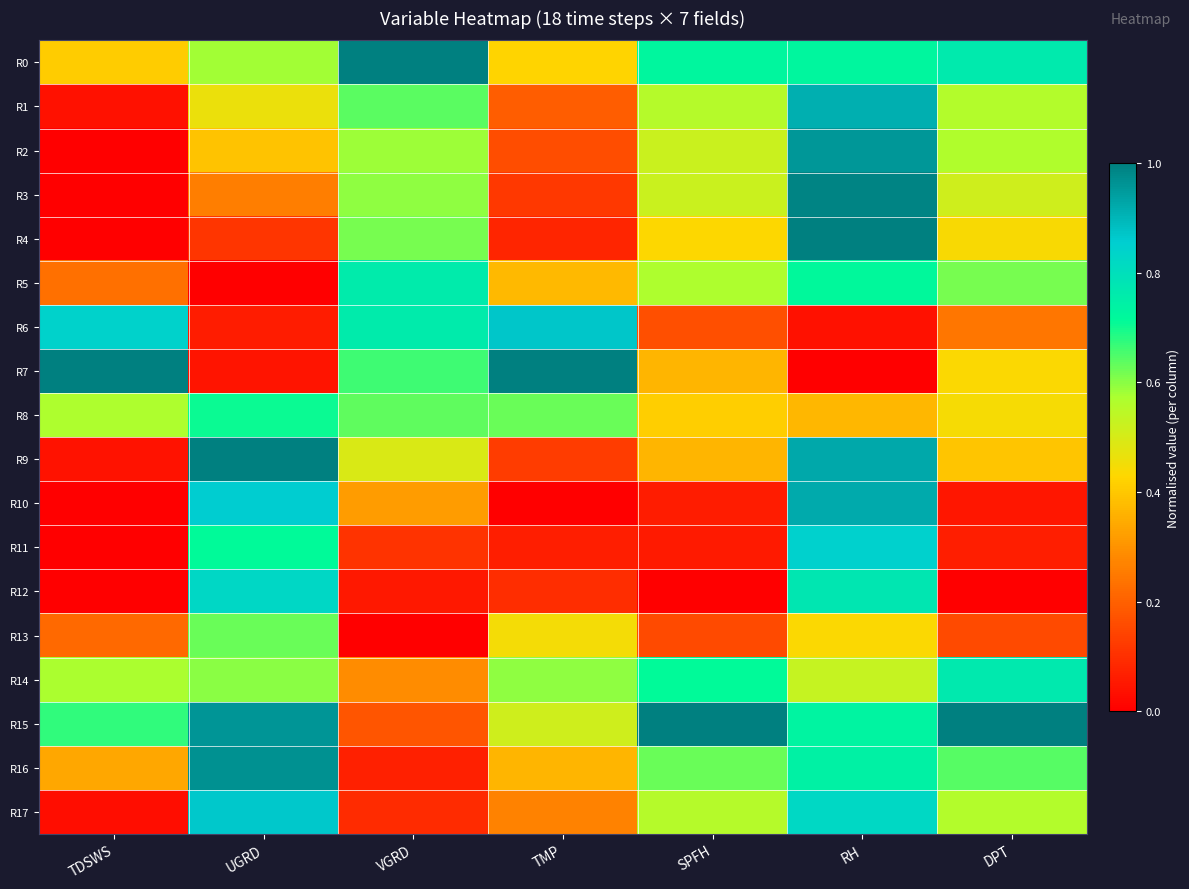

Reading left to right, list all the values displayed in this chart.

R0: TDSWS=0.4	UGRD=0.6	VGRD=1.0	TMP=0.4	SPFH=0.7	RH=0.7	DPT=0.8
R1: TDSWS=0.0	UGRD=0.5	VGRD=0.6	TMP=0.2	SPFH=0.6	RH=0.9	DPT=0.6
R2: TDSWS=0.0	UGRD=0.4	VGRD=0.6	TMP=0.2	SPFH=0.5	RH=1.0	DPT=0.6
R3: TDSWS=0.0	UGRD=0.3	VGRD=0.6	TMP=0.1	SPFH=0.5	RH=1.0	DPT=0.5
R4: TDSWS=0.0	UGRD=0.1	VGRD=0.6	TMP=0.1	SPFH=0.4	RH=1.0	DPT=0.4
R5: TDSWS=0.2	UGRD=0.0	VGRD=0.8	TMP=0.4	SPFH=0.6	RH=0.7	DPT=0.6
R6: TDSWS=0.8	UGRD=0.1	VGRD=0.8	TMP=0.9	SPFH=0.2	RH=0.0	DPT=0.2
R7: TDSWS=1.0	UGRD=0.0	VGRD=0.7	TMP=1.0	SPFH=0.4	RH=0.0	DPT=0.4
R8: TDSWS=0.6	UGRD=0.7	VGRD=0.6	TMP=0.6	SPFH=0.4	RH=0.4	DPT=0.4
R9: TDSWS=0.0	UGRD=1.0	VGRD=0.5	TMP=0.1	SPFH=0.4	RH=0.9	DPT=0.4
R10: TDSWS=0.0	UGRD=0.9	VGRD=0.3	TMP=0.0	SPFH=0.1	RH=0.9	DPT=0.0
R11: TDSWS=0.0	UGRD=0.7	VGRD=0.1	TMP=0.1	SPFH=0.1	RH=0.8	DPT=0.1
R12: TDSWS=0.0	UGRD=0.8	VGRD=0.1	TMP=0.1	SPFH=0.0	RH=0.8	DPT=0.0
R13: TDSWS=0.2	UGRD=0.6	VGRD=0.0	TMP=0.4	SPFH=0.2	RH=0.4	DPT=0.2
R14: TDSWS=0.6	UGRD=0.6	VGRD=0.3	TMP=0.6	SPFH=0.7	RH=0.5	DPT=0.8
R15: TDSWS=0.7	UGRD=1.0	VGRD=0.2	TMP=0.5	SPFH=1.0	RH=0.7	DPT=1.0
R16: TDSWS=0.3	UGRD=1.0	VGRD=0.1	TMP=0.4	SPFH=0.6	RH=0.7	DPT=0.6
R17: TDSWS=0.0	UGRD=0.9	VGRD=0.1	TMP=0.3	SPFH=0.6	RH=0.8	DPT=0.6